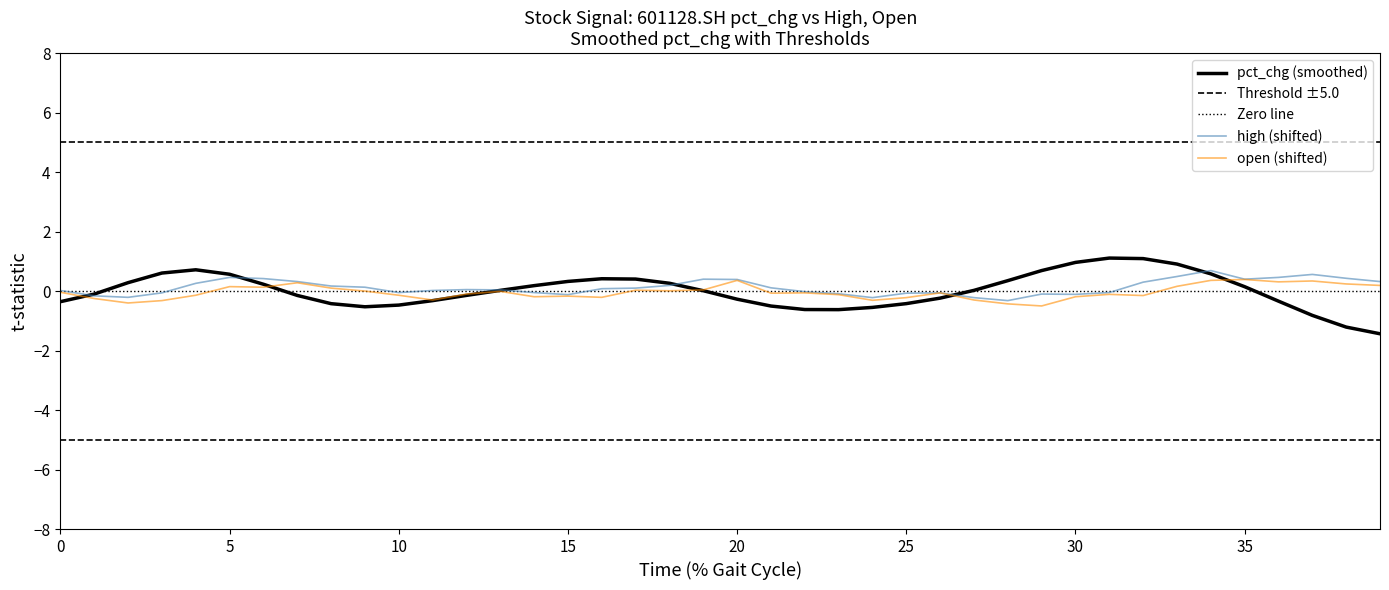

What is the sum of all open values?

-1.7